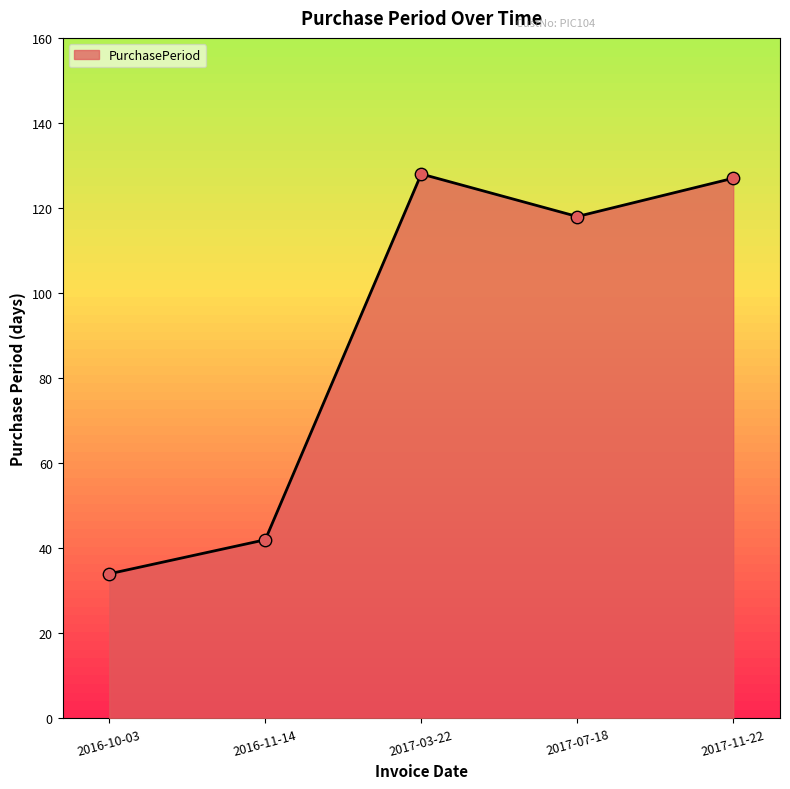

Approximately how many times larger is the value at 2017-03-22 compared to 2016-11-14?

3.0